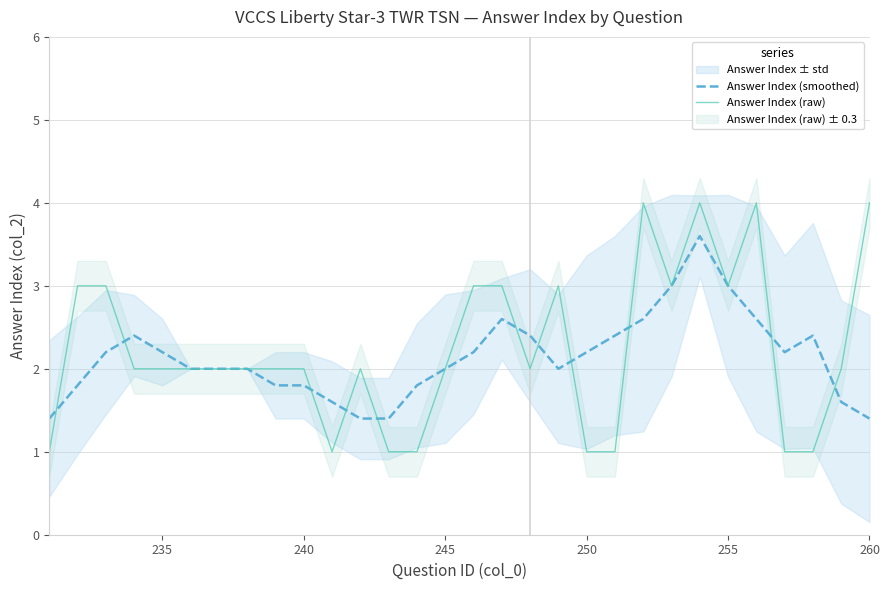

In Answer Index (smoothed), how many points are higher than both neighbors (excluding endpoints)?

5